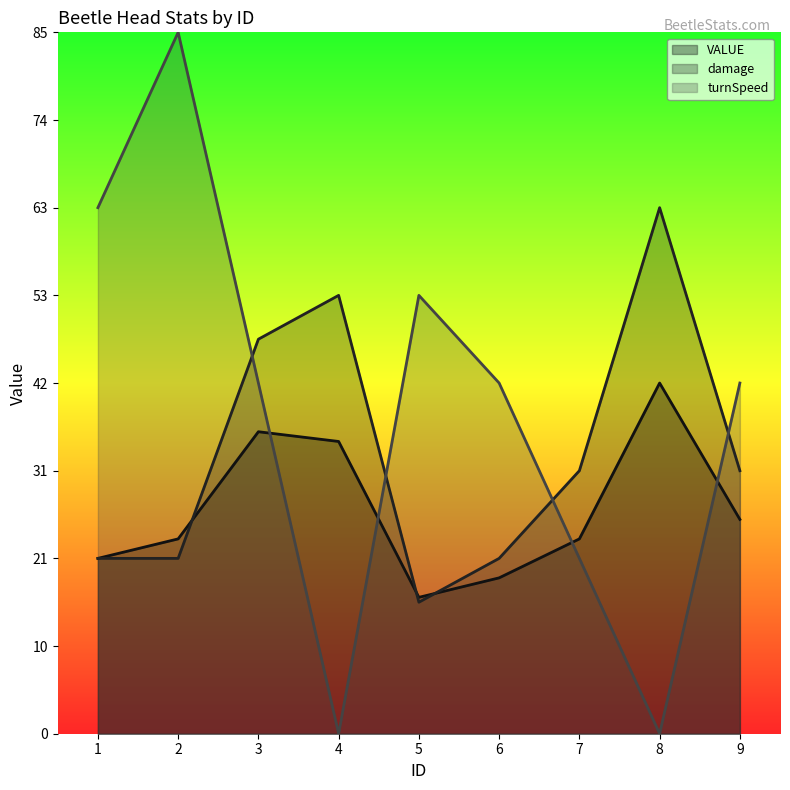

How many categories are shown in the chart?

9